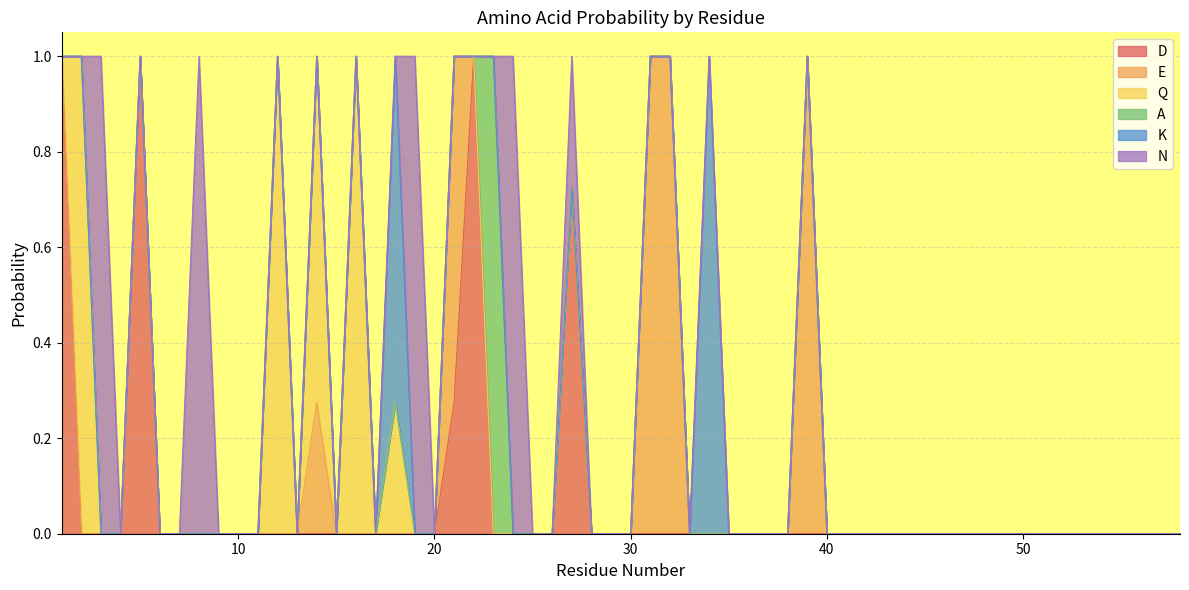

Is the value of D at 12 greater than the value of Q at 17?

No